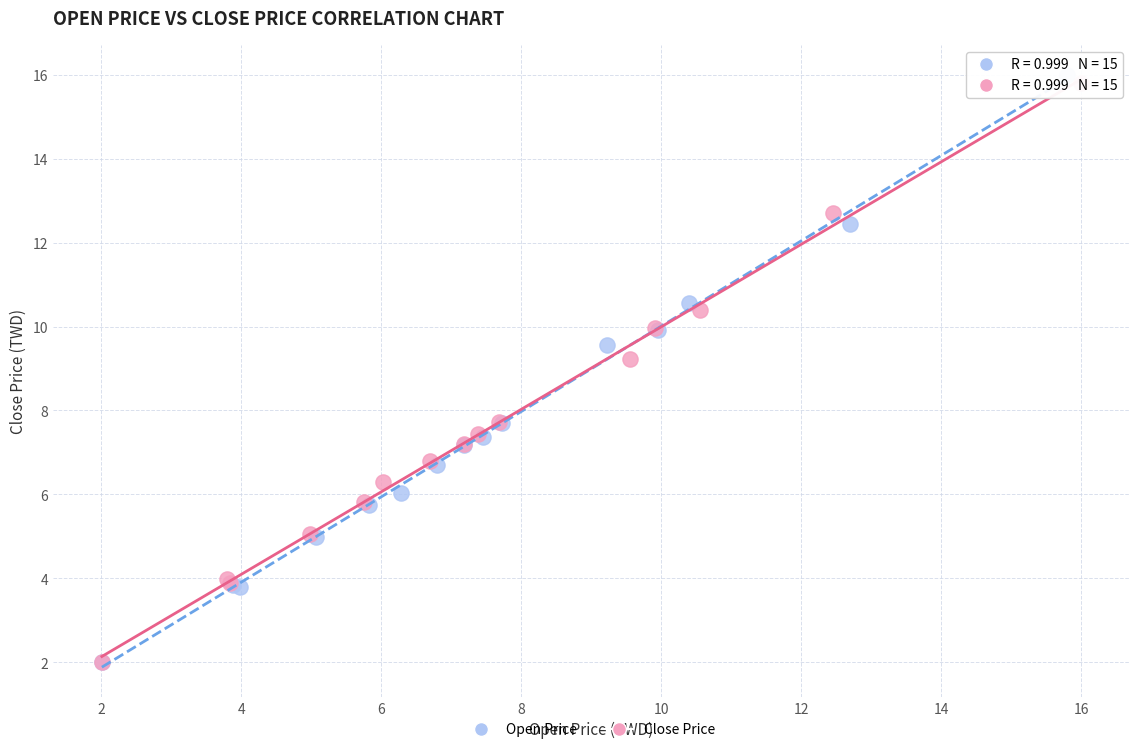

Which series has the widest spread of Y values?

Open Price